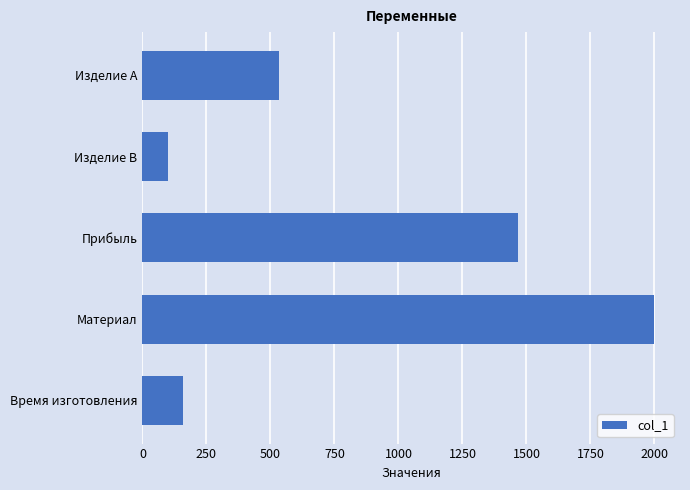

Reading top to bottom, list all the values displayed in this chart.

533.3	100.0	1466.7	2000.0	156.7